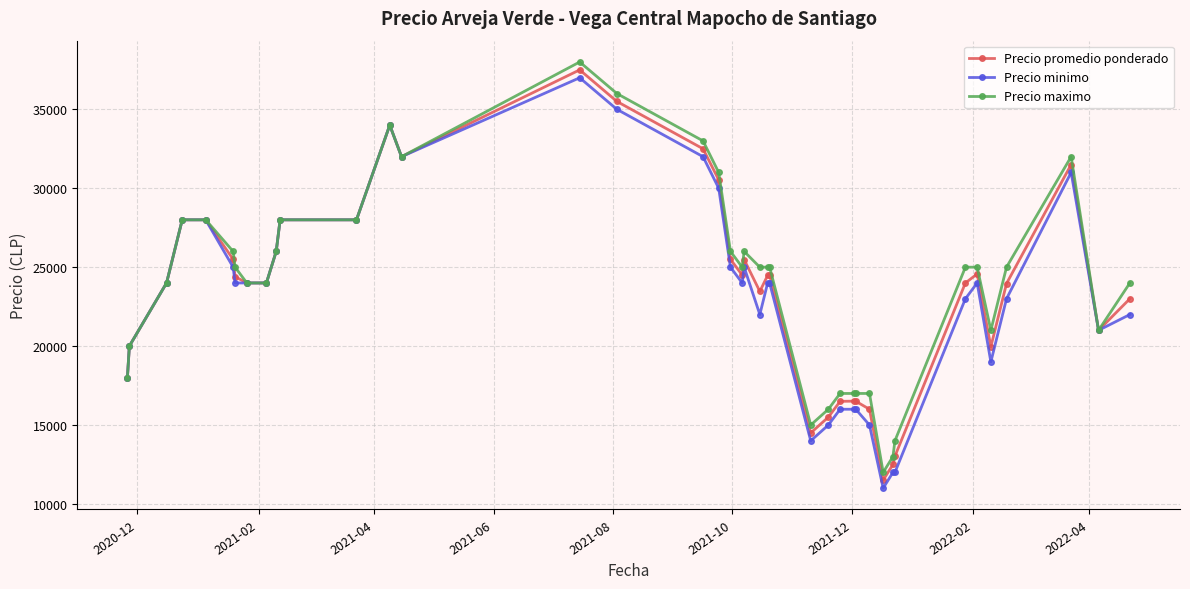

True or false: Precio maximo has more than 0 points higher than both neighbors.

True